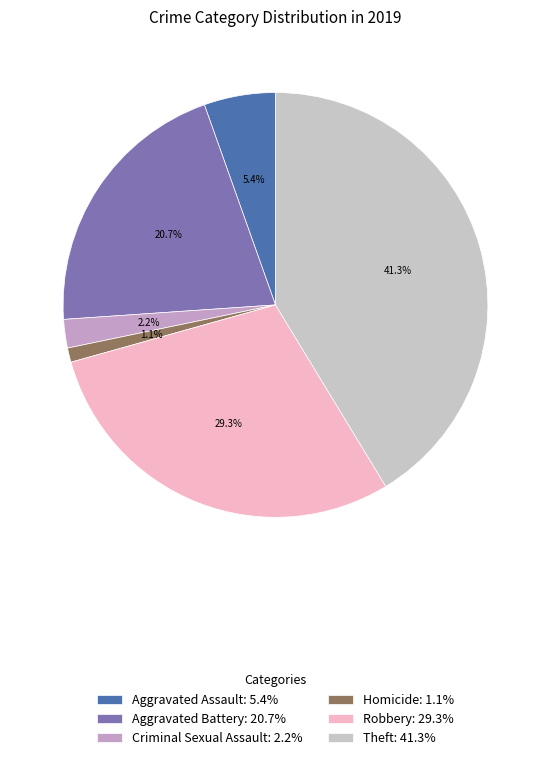

How many segments does this pie chart have?

6